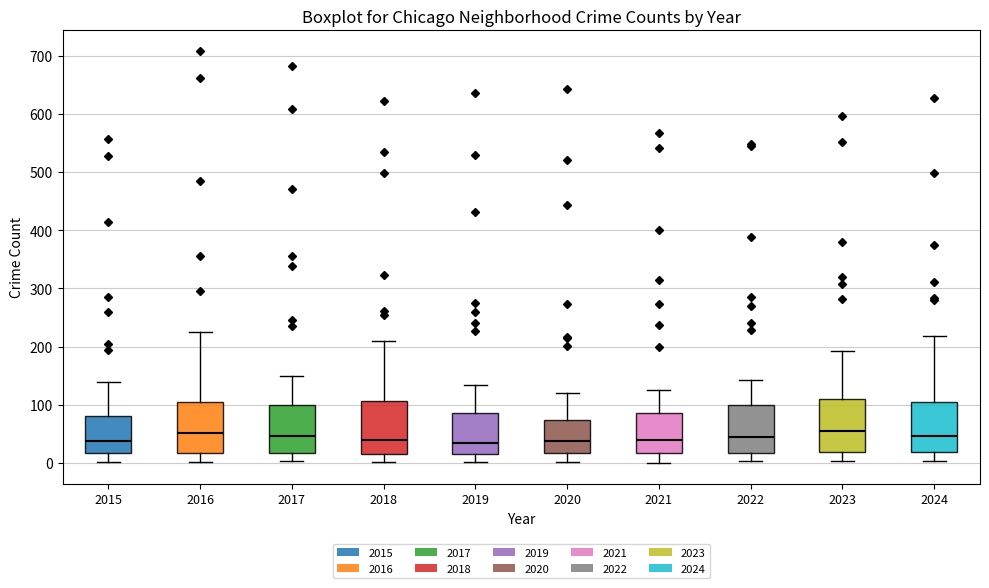

Reading left to right, transcribe this box plot: for each box, give where its median line is, the range the box spans, and where its two whiskers end, as read against the y-axis. The values are not printed on the chart, so give them approximately, as read against the axis.

2015: median 40, box 20 to 80, whiskers 0 to 140
2016: median 50, box 20 to 100, whiskers 0 to 230
2017: median 50, box 20 to 100, whiskers 0 to 150
2018: median 40, box 20 to 110, whiskers 0 to 210
2019: median 40, box 20 to 90, whiskers 0 to 130
2020: median 40, box 20 to 70, whiskers 0 to 120
2021: median 40, box 20 to 90, whiskers 0 to 130
2022: median 40, box 20 to 100, whiskers 0 to 140
2023: median 60, box 20 to 110, whiskers 0 to 190
2024: median 50, box 20 to 110, whiskers 0 to 220